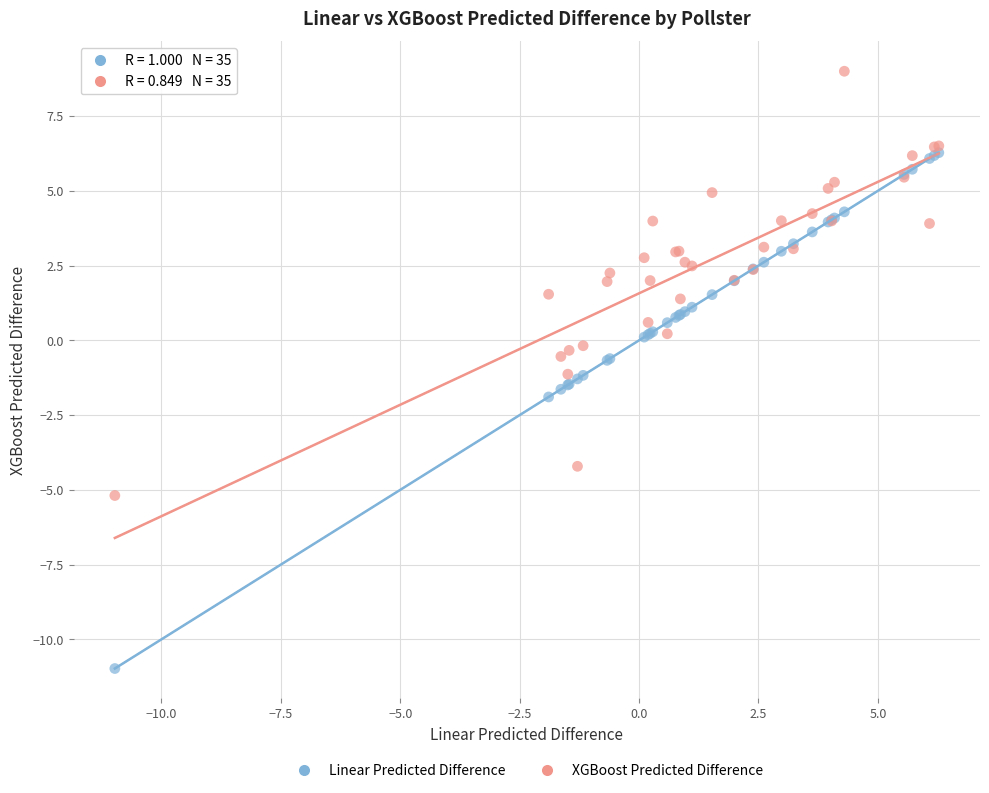

What are all the series names shown in the legend?

Linear Predicted Difference, XGBoost Predicted Difference